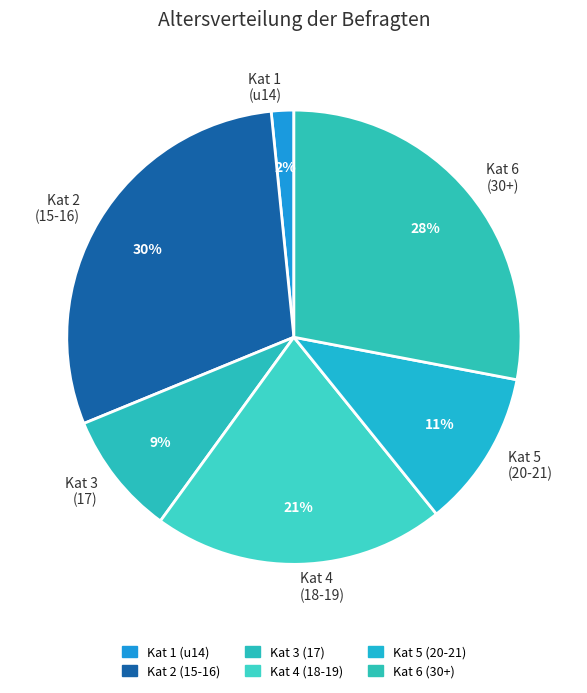

Combined, do Kat 2 (15-16) and Kat 3 (17) account for over 50%?

No